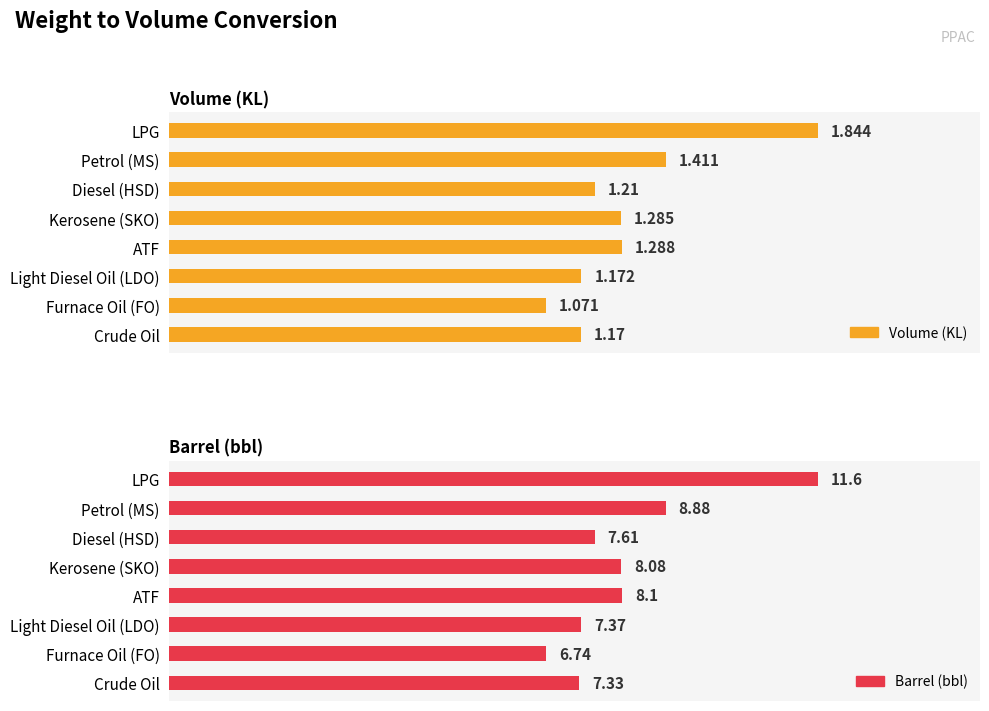

Count the number of categories in the chart.

8